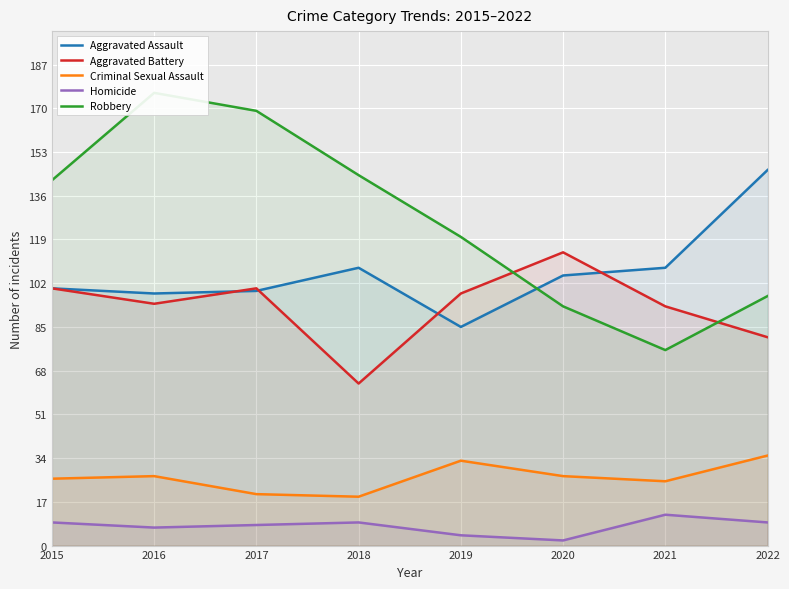

True or false: Criminal Sexual Assault and Robbery intersect in this chart.

False